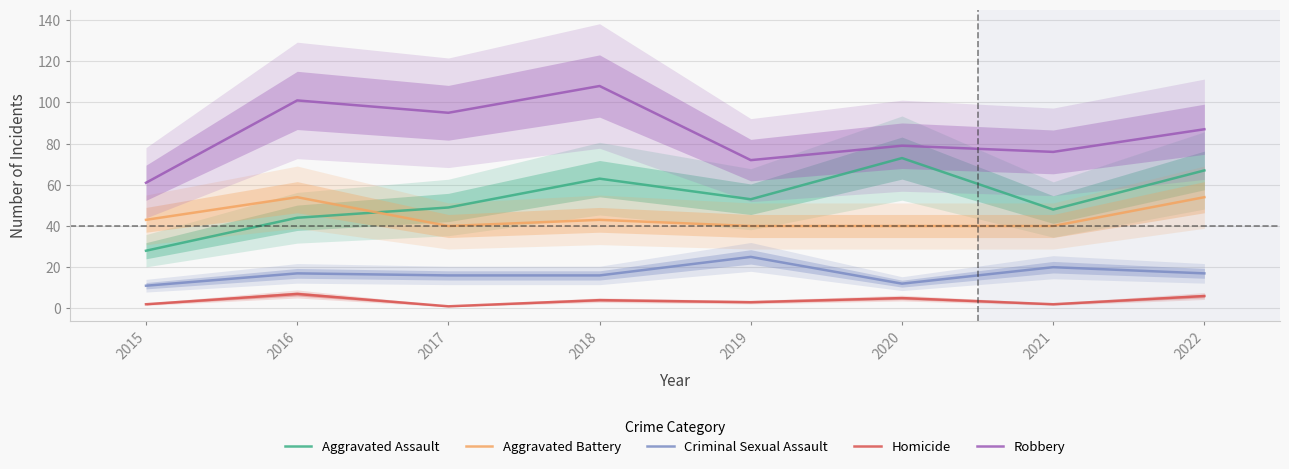

In Aggravated Assault, how many points are higher than both neighbors (excluding endpoints)?

2